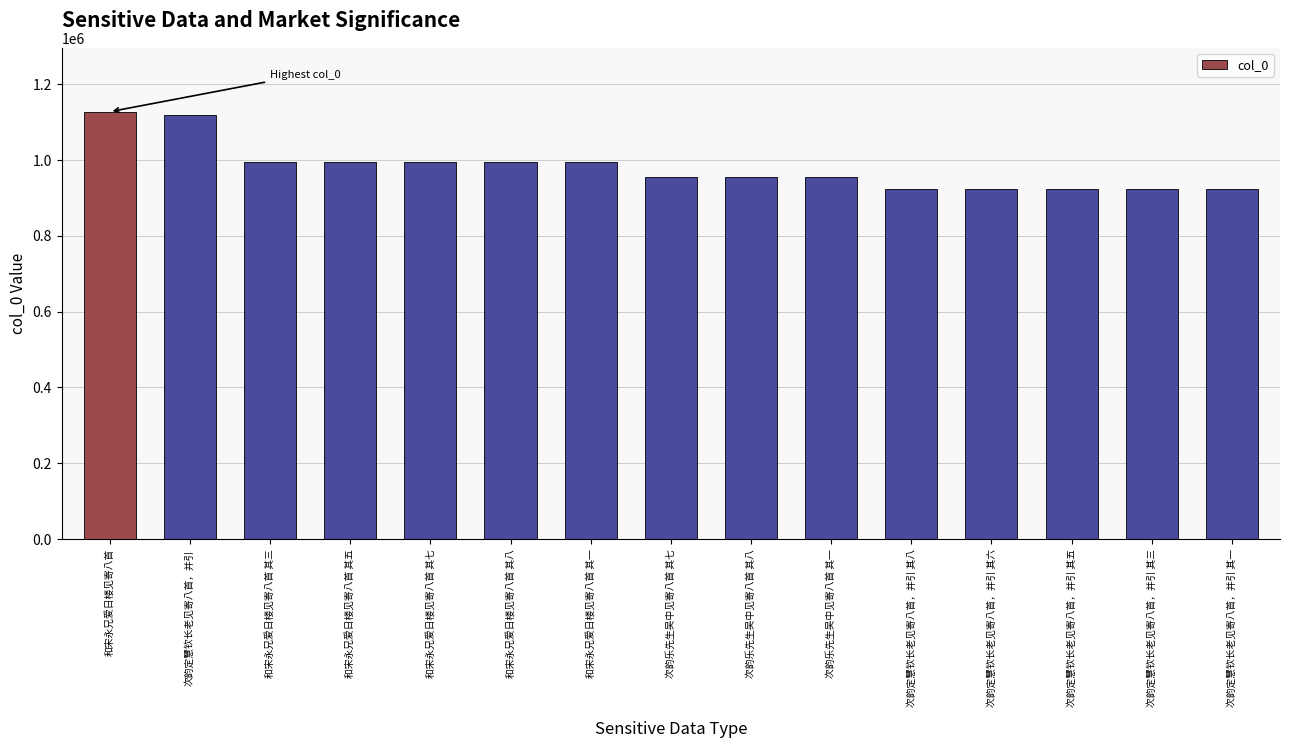

What is the greatest value displayed?

1126735